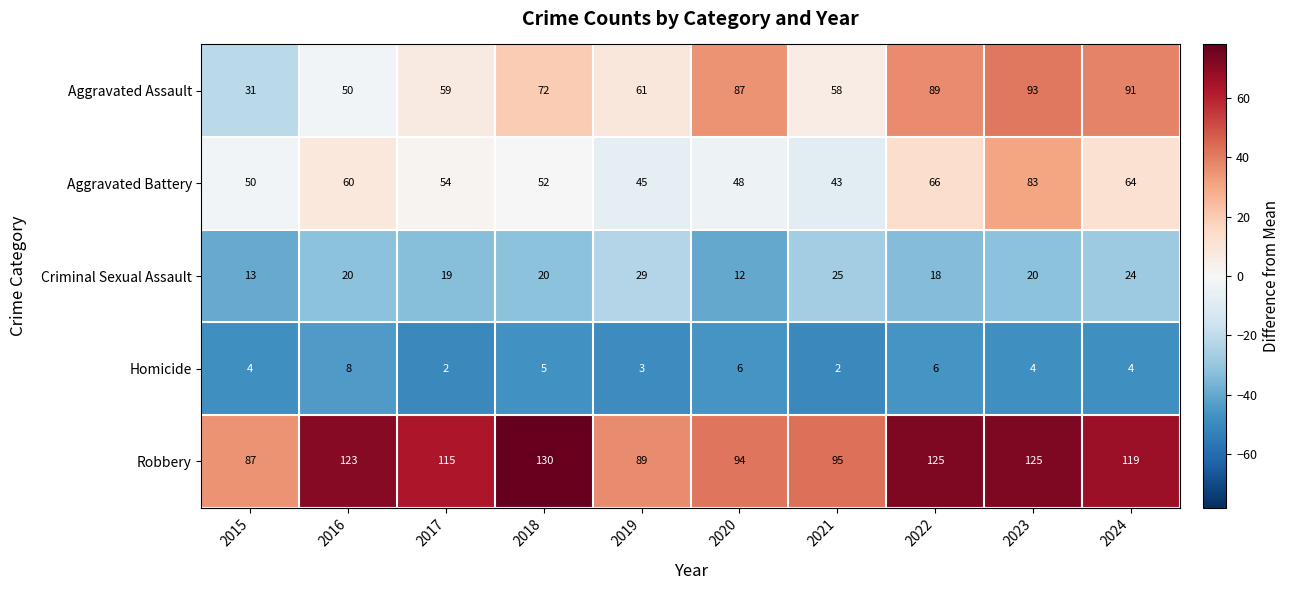

Rank the series at 2021 from highest to lowest value.

Robbery, Aggravated Assault, Aggravated Battery, Criminal Sexual Assault, Homicide